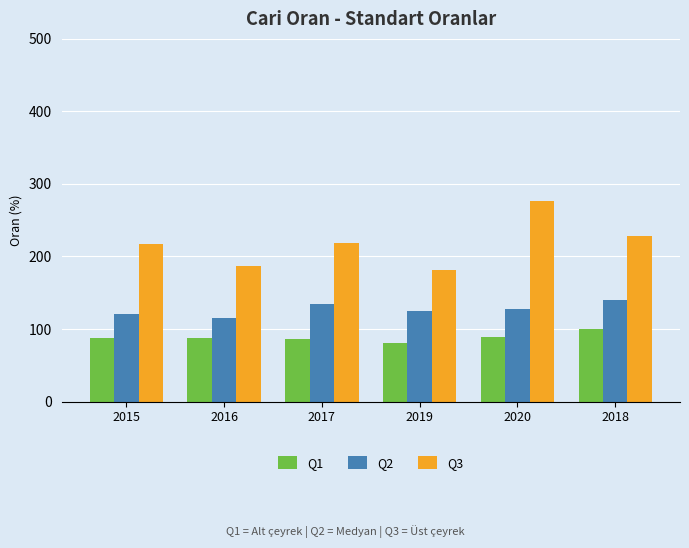

What is the spread (max minus min) of values at 2020?

186.6